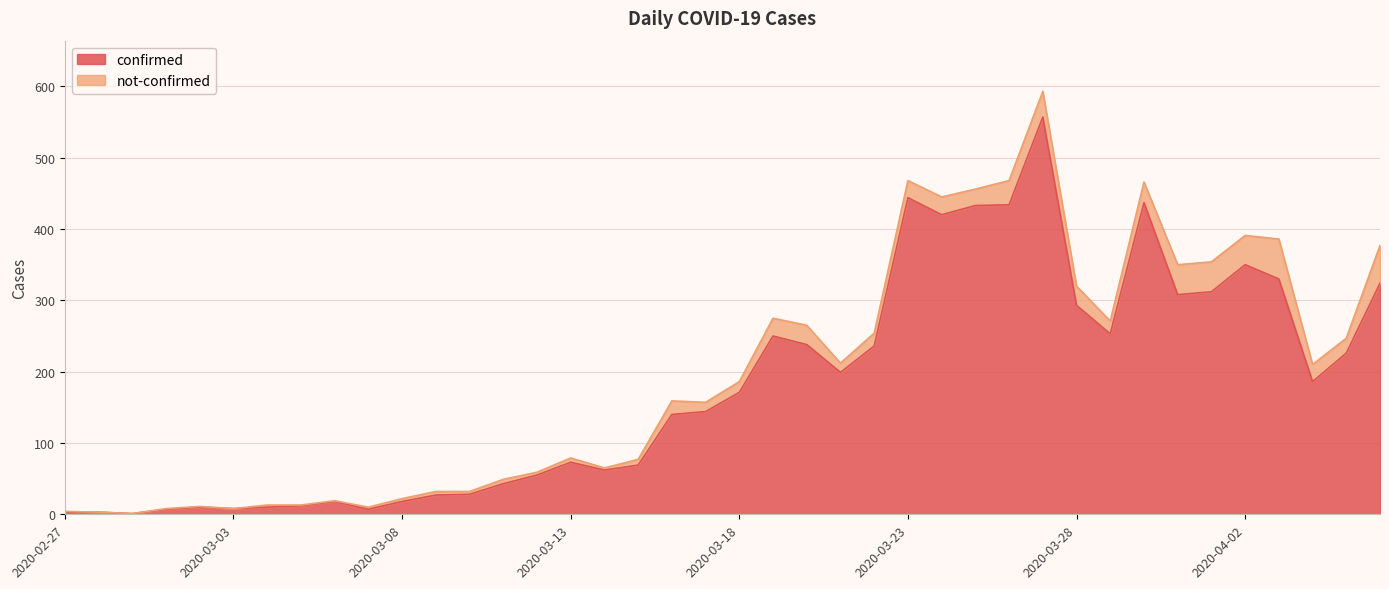

The value at 2020-03-11 is 16. True or false?

False